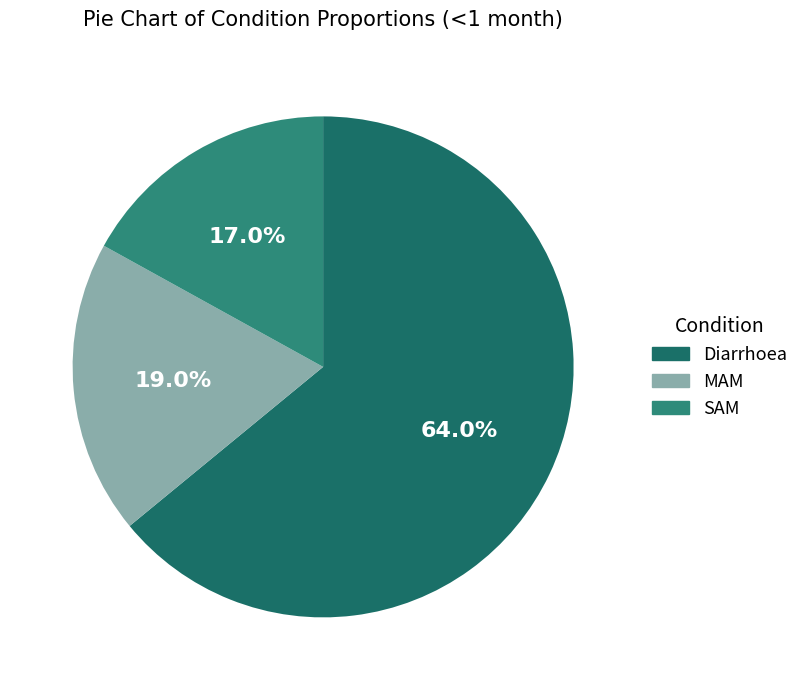

Is it true that SAM is 30% of the pie?

False